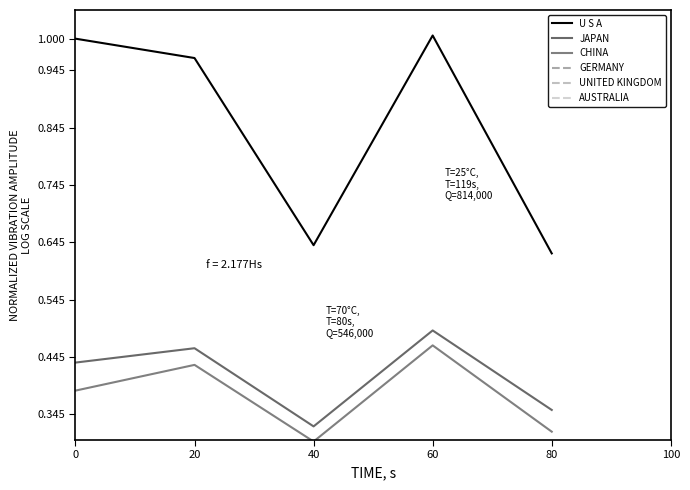

True or false: UNITED KINGDOM has a value of 0.1 at 20.

False